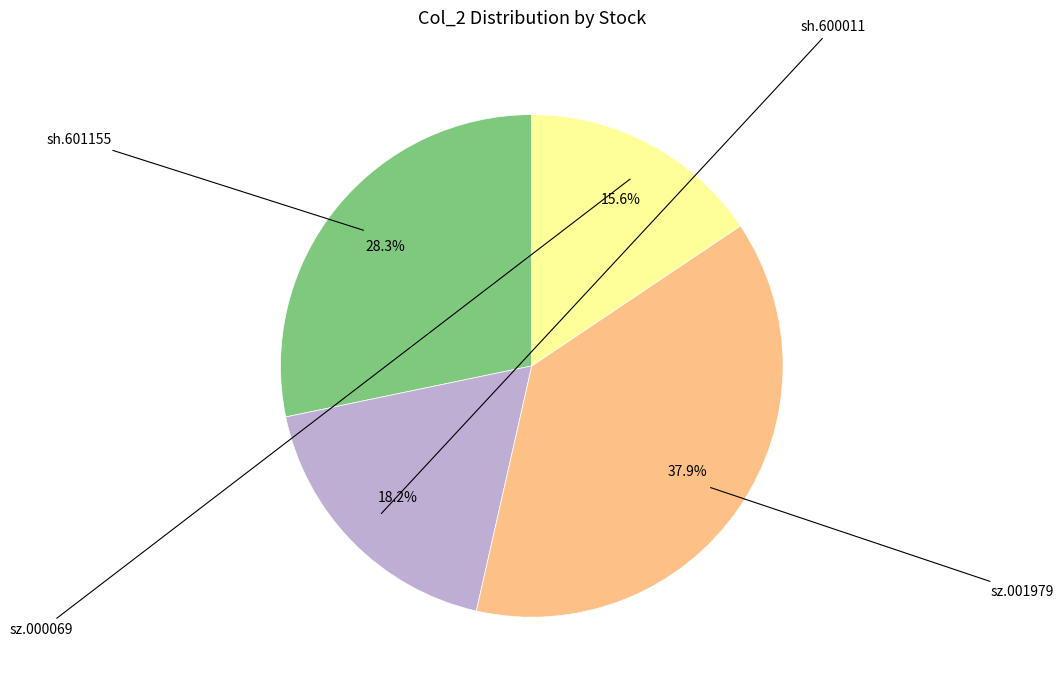

Is there a majority slice in this chart?

No